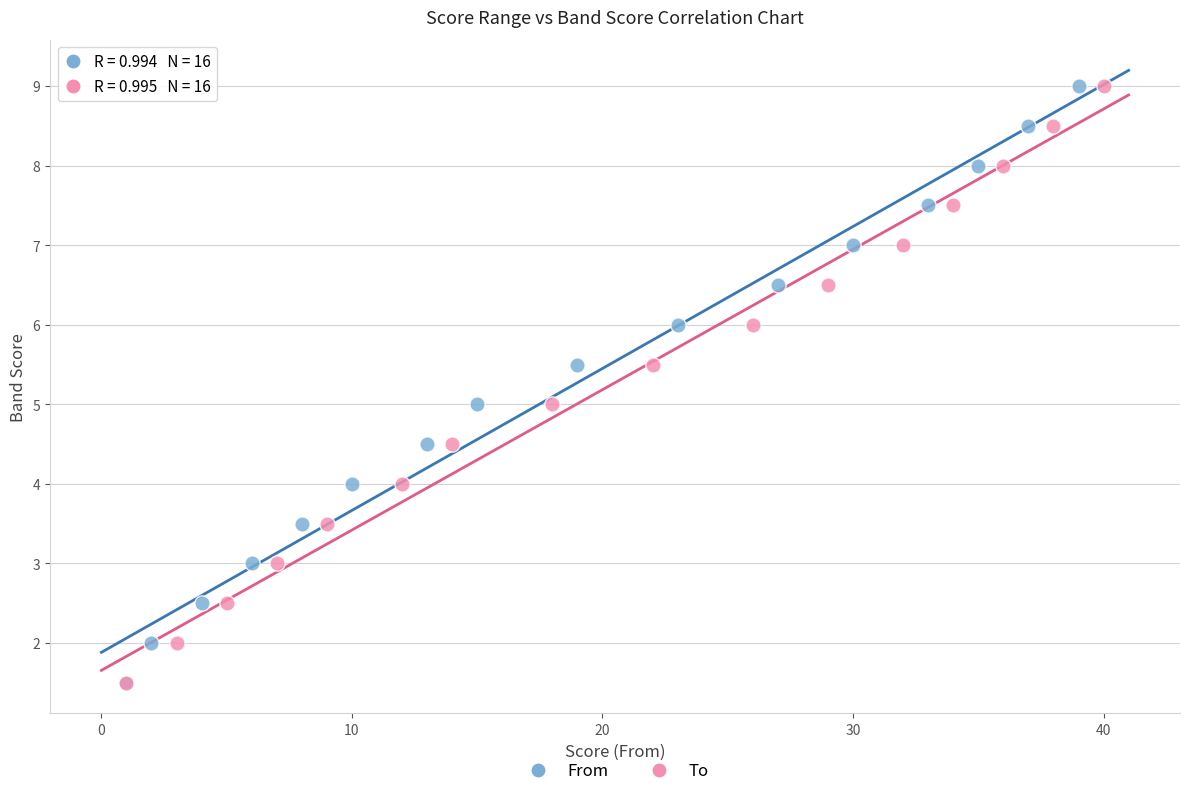

What are all the series names shown in the legend?

From, To